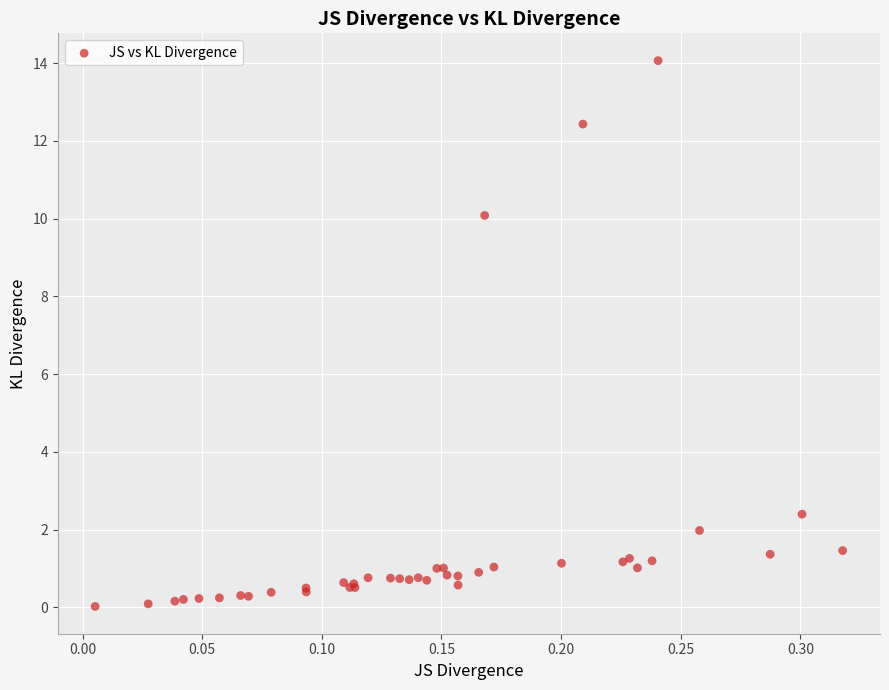

What Y value in the scatter plot is closest to 7?

10.1